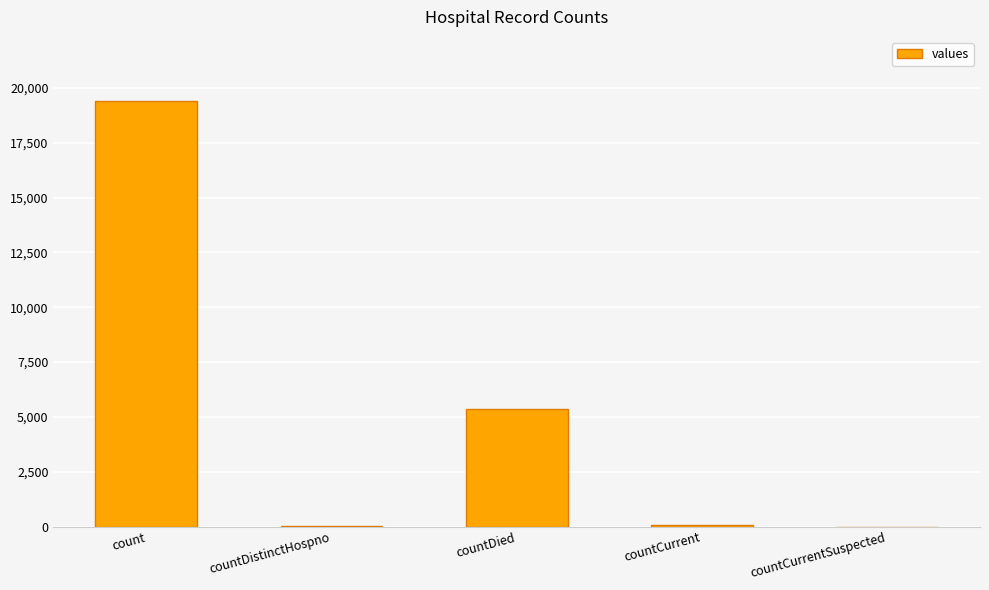

How many categories are shown in the chart?

5